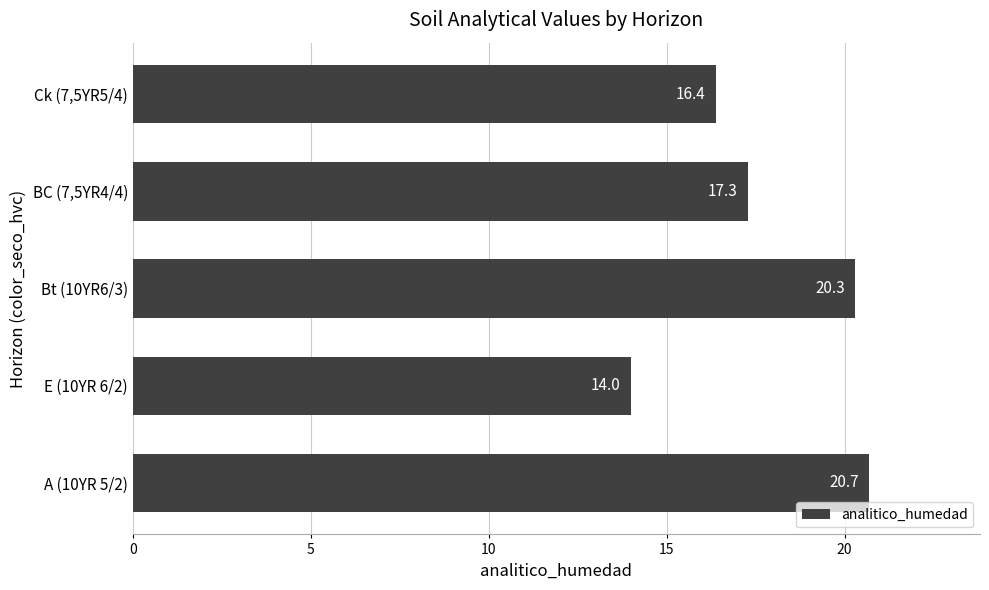

Reading bottom to top, transcribe all the data shown in this chart.

A (10YR 5/2)=20.7	E (10YR 6/2)=14.0	Bt (10YR6/3)=20.3	BC (7,5YR4/4)=17.3	Ck (7,5YR5/4)=16.4